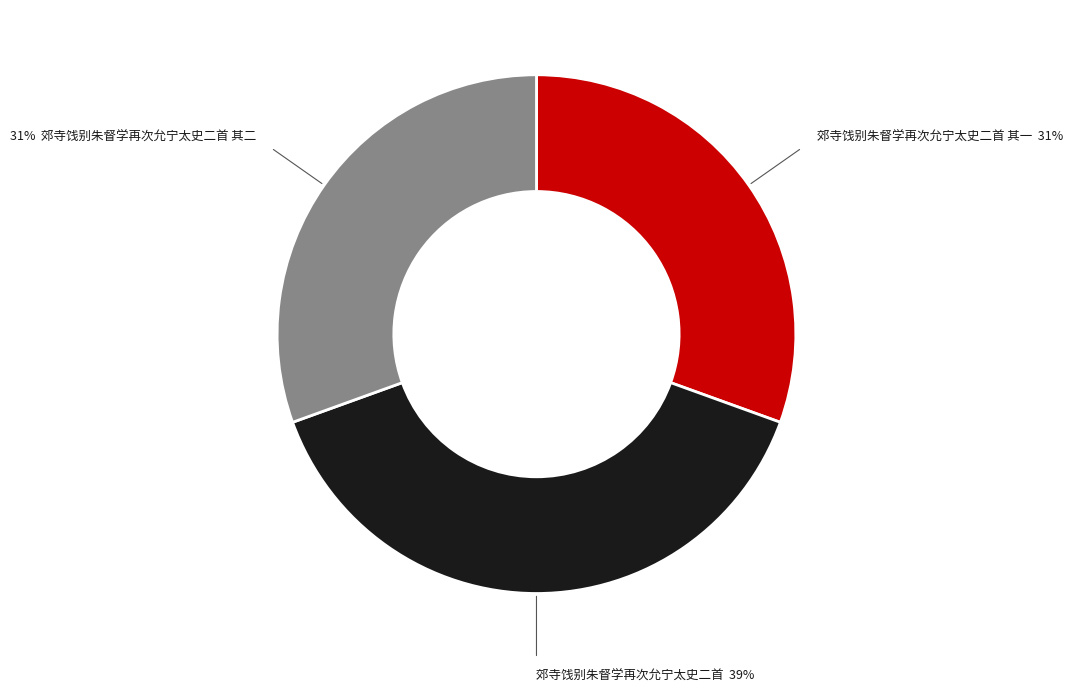

To the nearest percent, what is the difference between the largest and smallest slice percentages?

8%